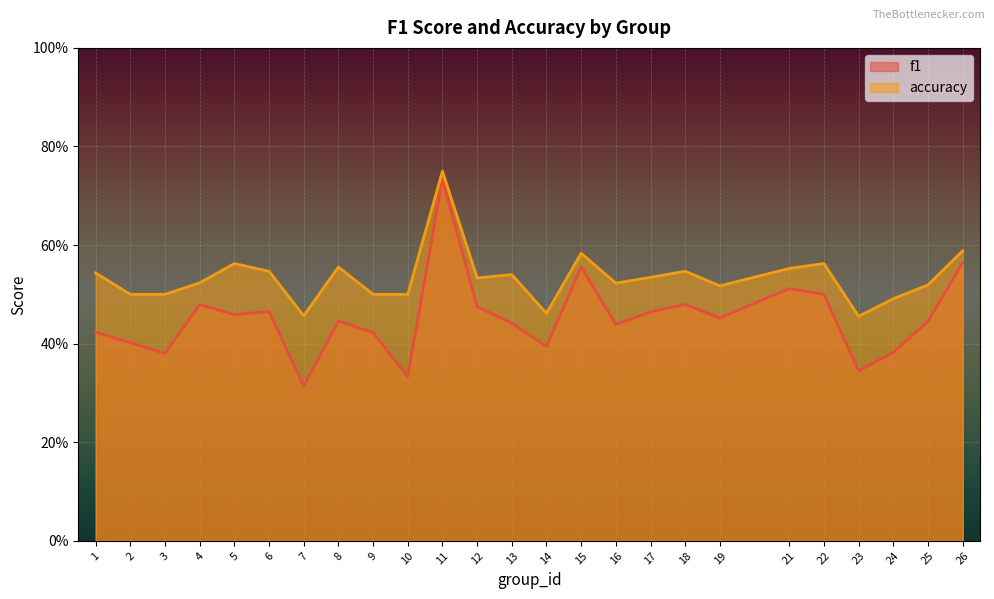

Where is the first local maximum for f1?

4